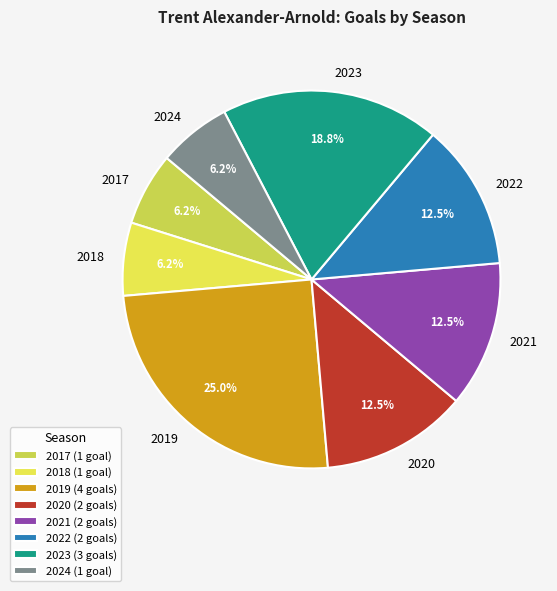

What percentage is the 2018 slice, to the nearest percent?

6%